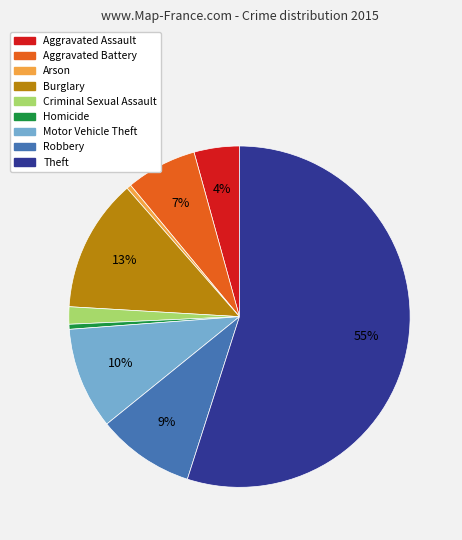

True or false: Theft accounts for 55% of the total.

True